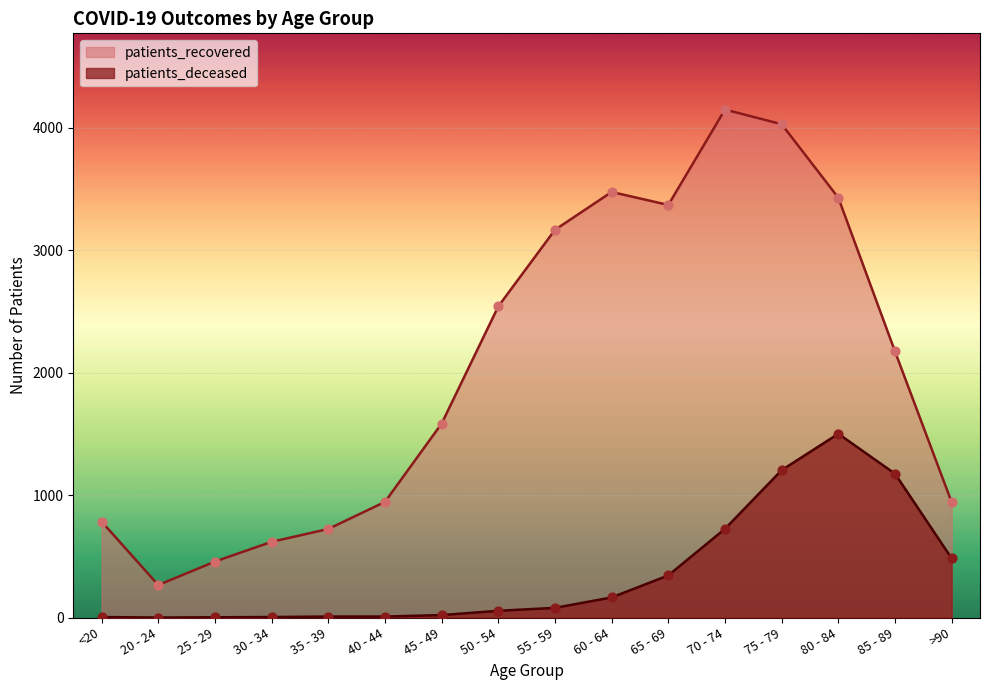

Which series has the widest spread of Y values?

patients_recovered